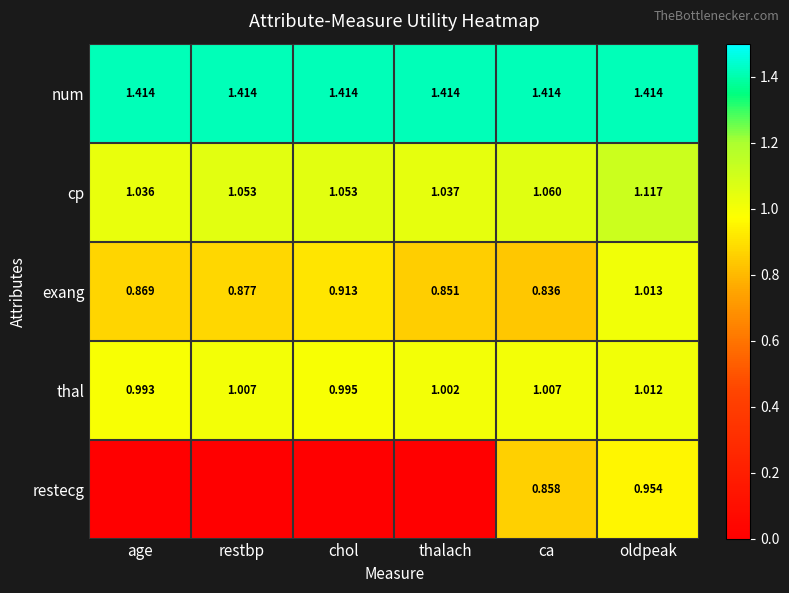

At ca, list the series in order from smallest to largest.

exang, restecg, thal, cp, num